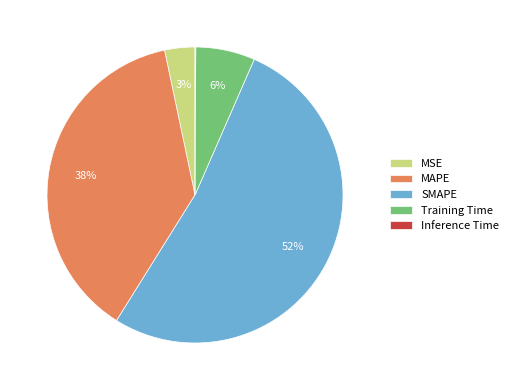

To the nearest percent, what percentage of the pie is MSE?

3%